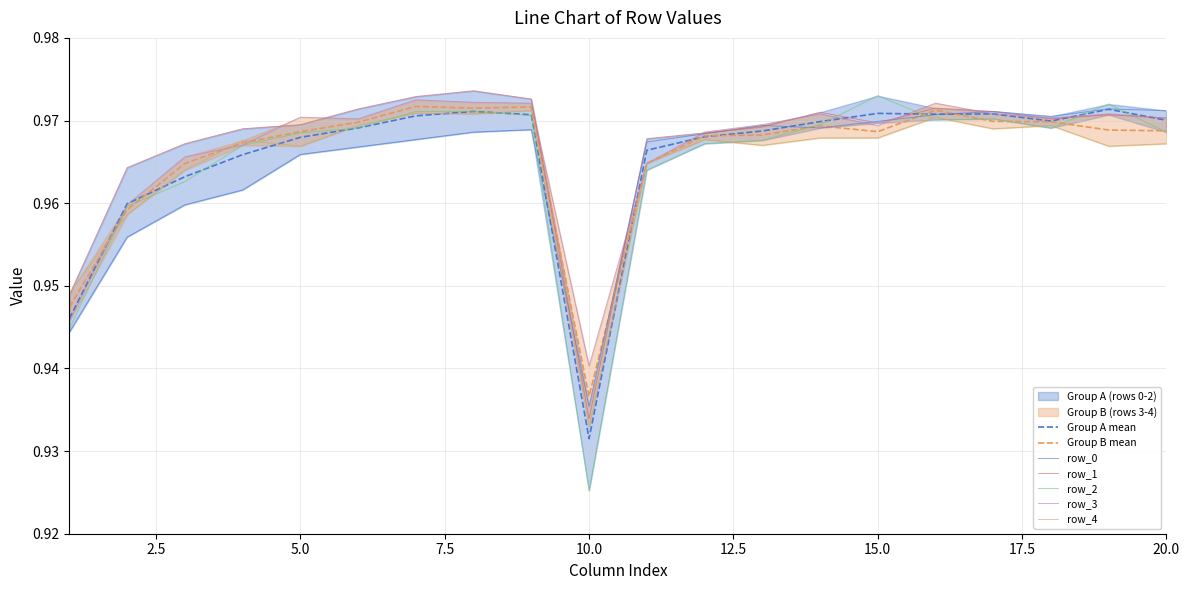

List the series in order of their peak value, highest first.

row_1, row_2, row_3, row_0, row_4